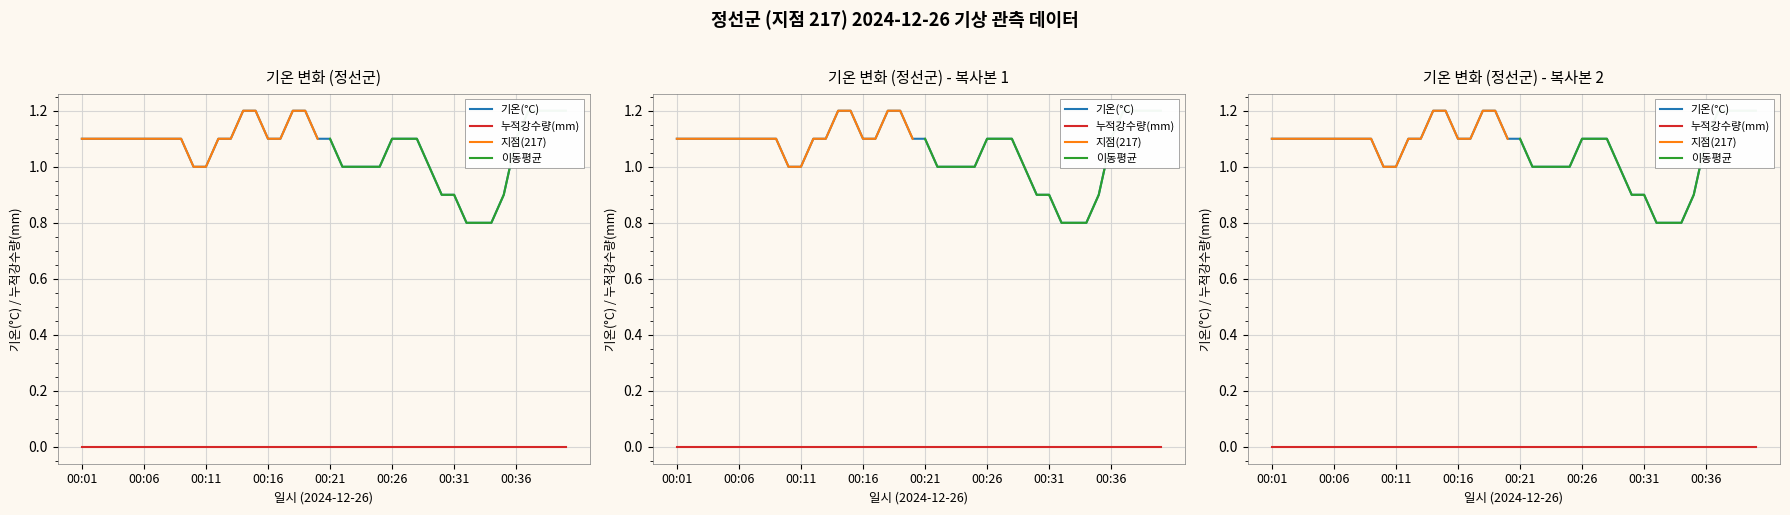

What is the total value across all series at 13:00?

1.0